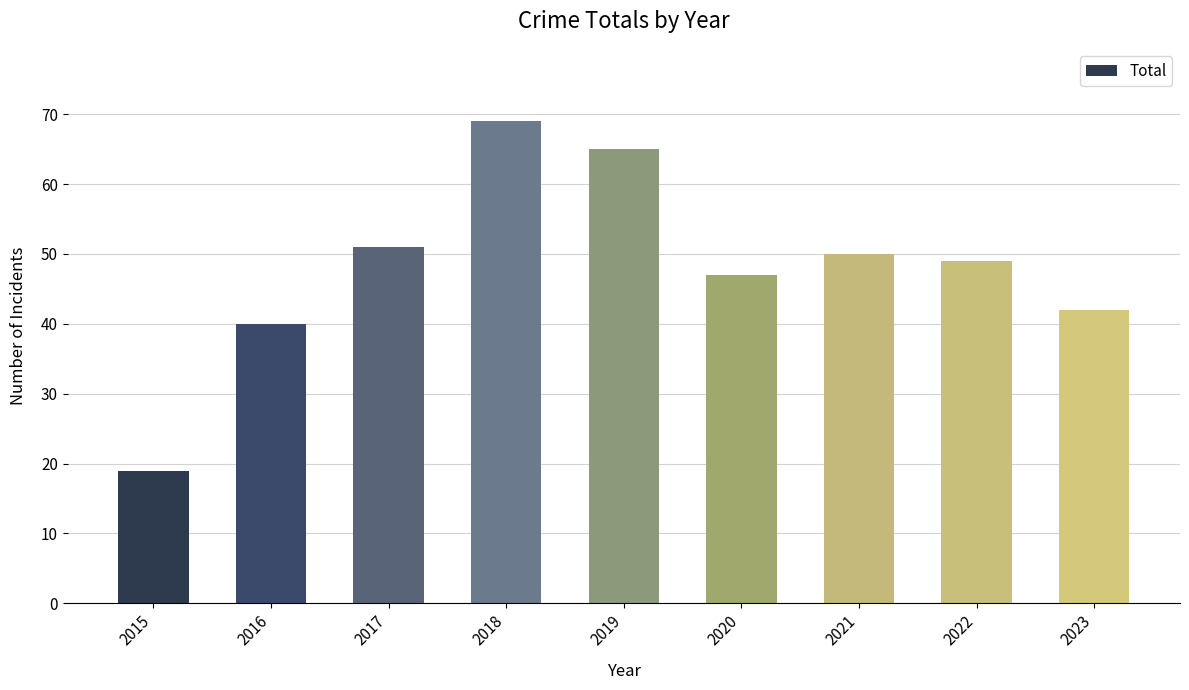

Reading left to right, transcribe all the data shown in this chart.

19	40	51	69	65	47	50	49	42